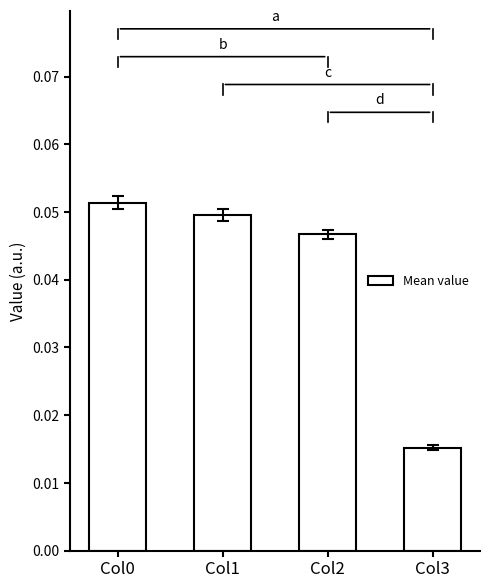

Is it true that the value at Col0 is 0.0?

False